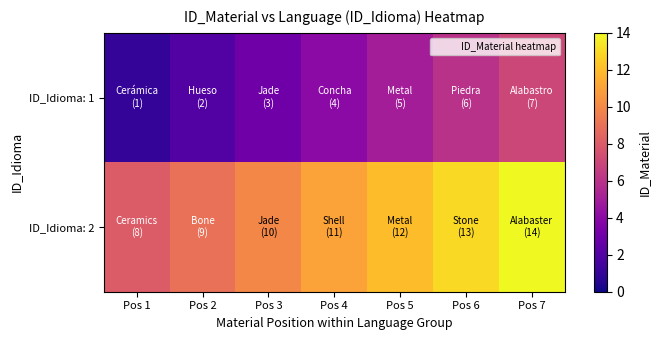

At how many categories does at least one series exceed 2?

7